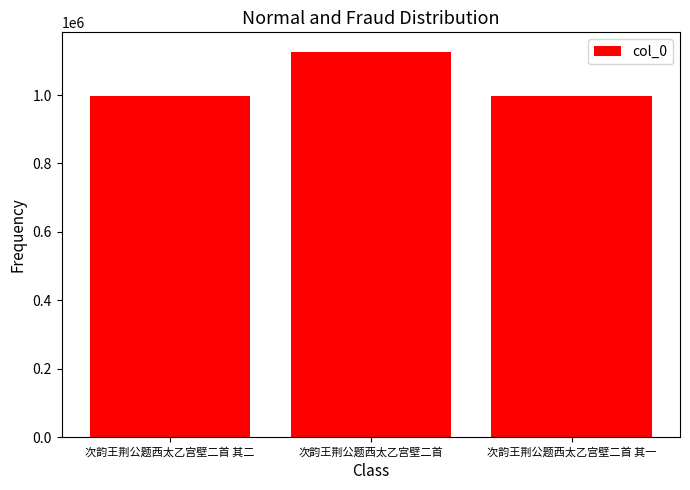

What is the sum of all values?

3121913